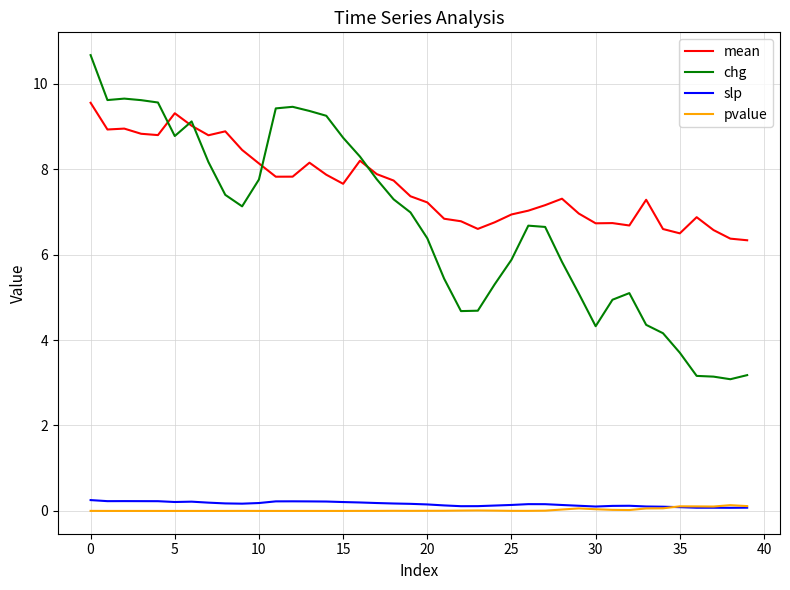

True or false: slp and chg cross at least once.

False